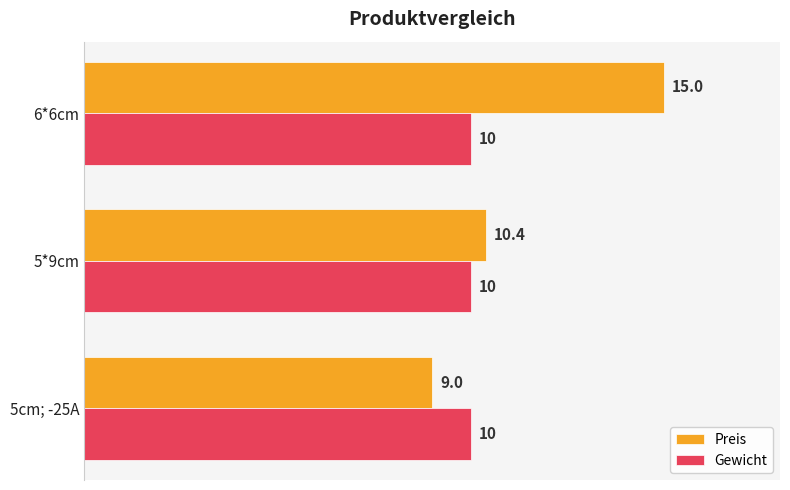

Which series has the largest total across all categories?

Preis